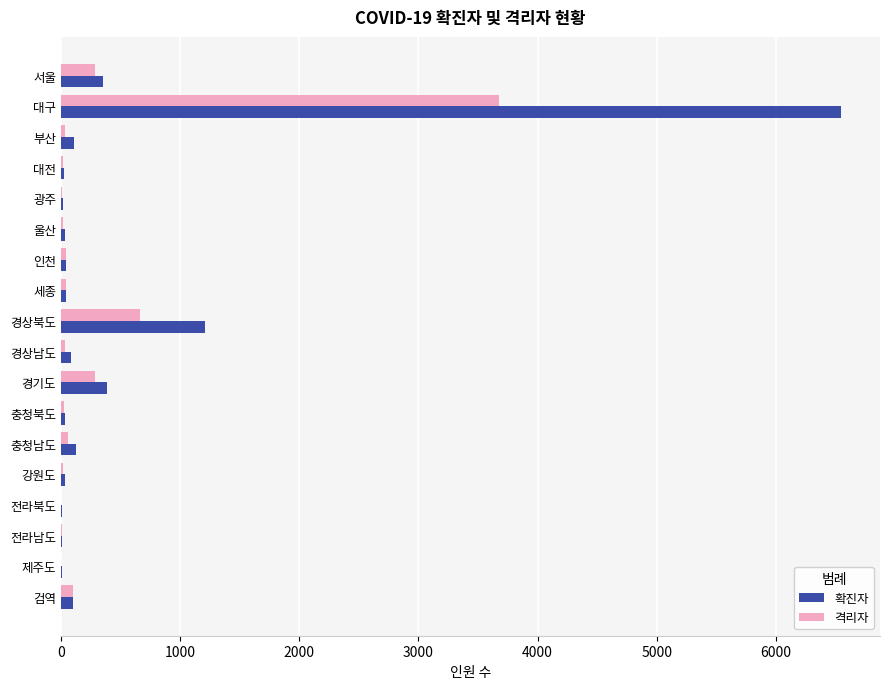

What is the sum of all 확진자 values?

9178